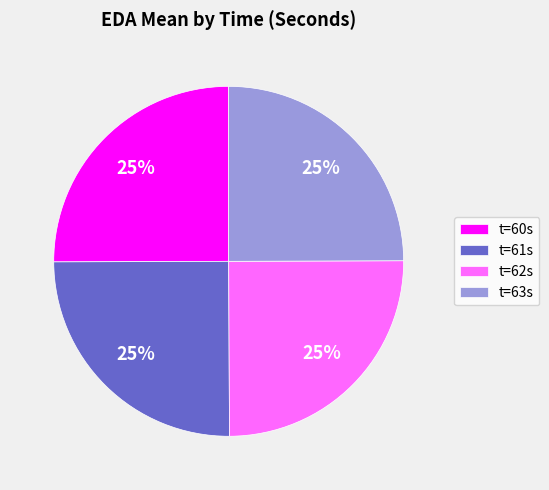

To the nearest percent, what is the average slice percentage?

25%